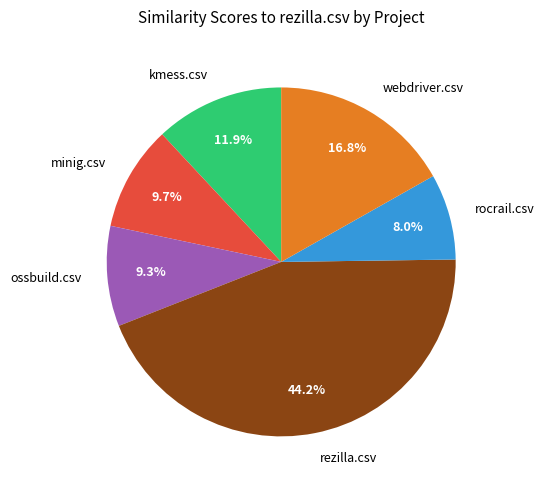

Which category has the smallest portion of the pie?

rocrail.csv